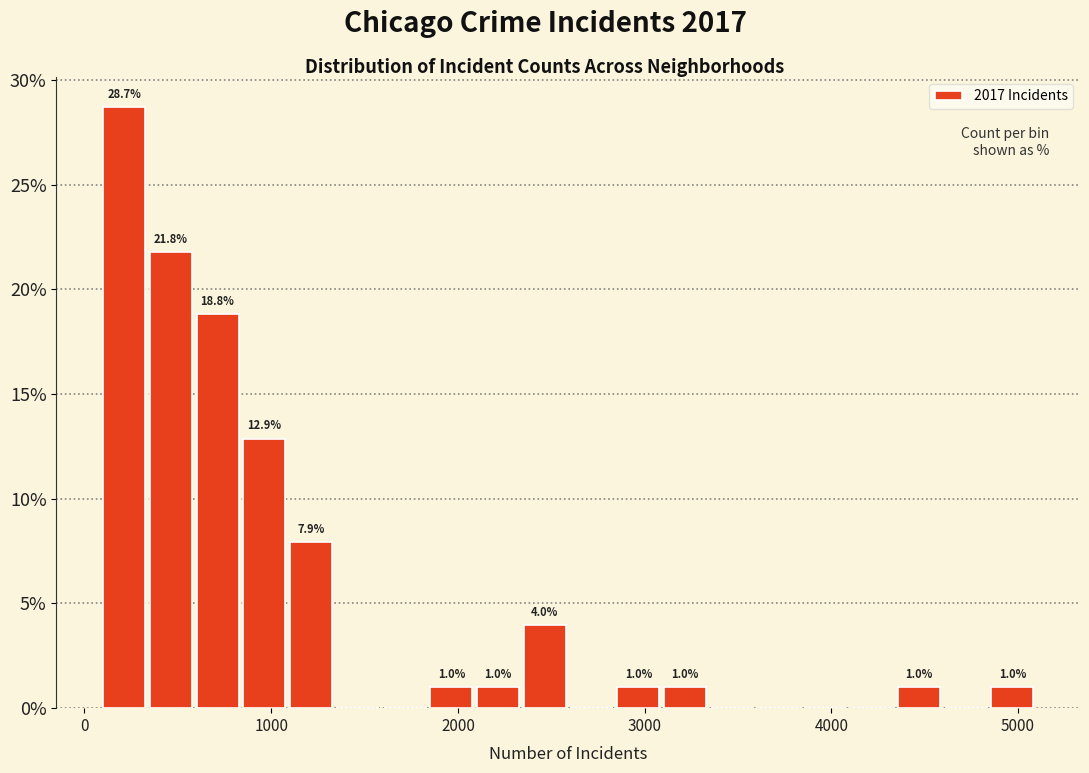

Around what value on the x-axis is the tallest bar? Give the approximate position of its centre, as read against the axis.

200